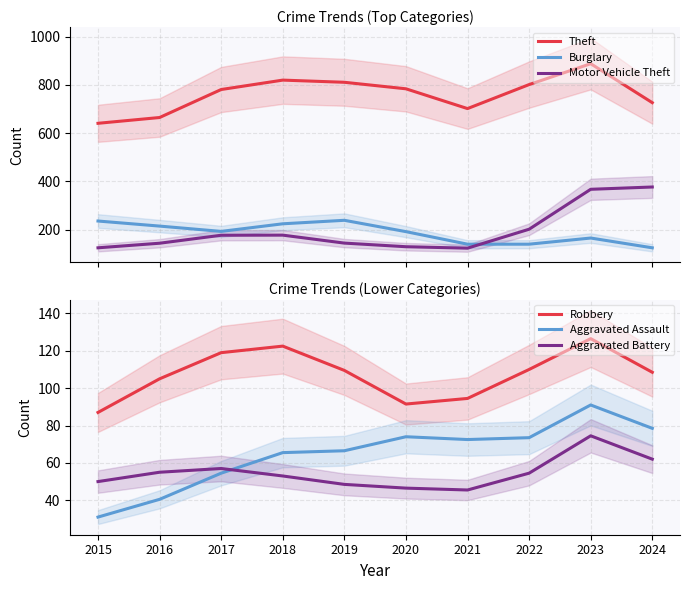

Read the Aggravated Assault value at 2018.

65.5